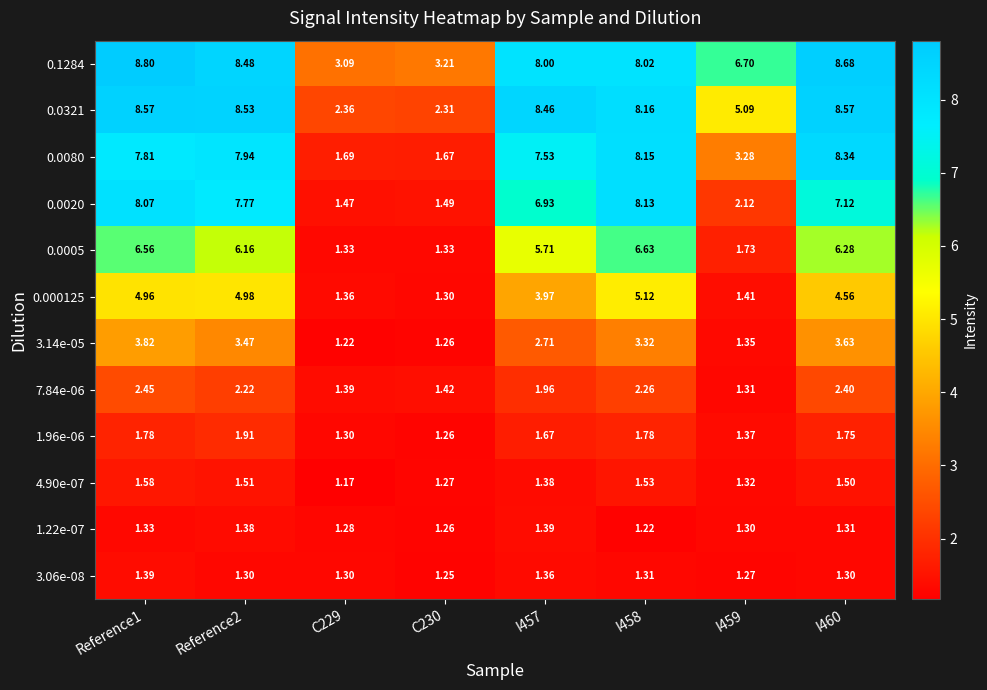

Is the value of 1.96e-06 at C230 greater than the value of 3.14e-05 at I457?

No